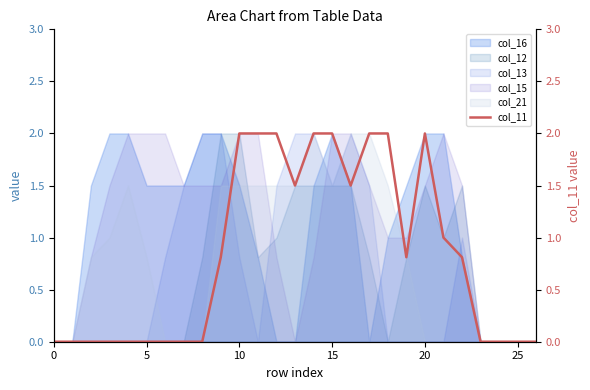

What is the label of the 2nd point from the right?

25